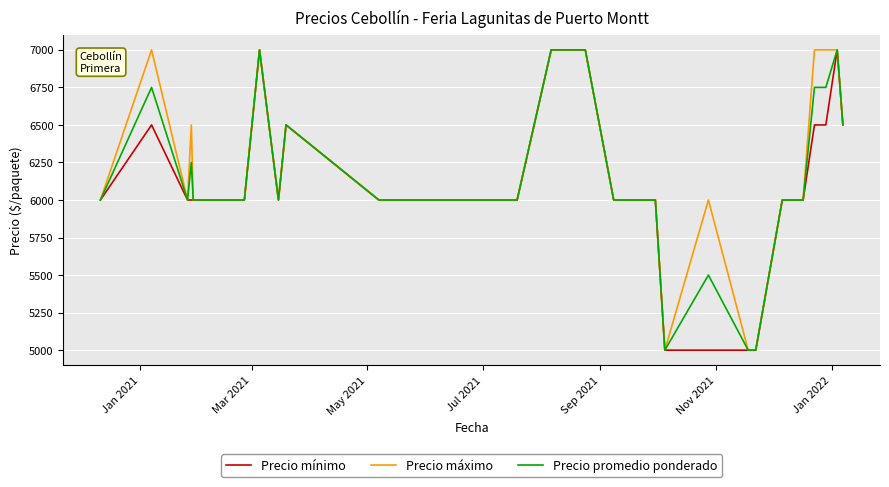

What is the minimum value shown in the chart?

5000